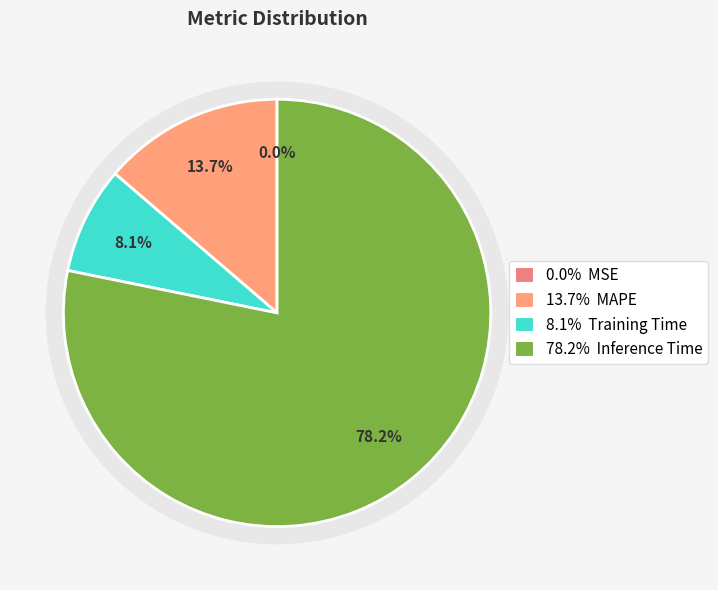

To the nearest percent, what is the average slice percentage?

25%